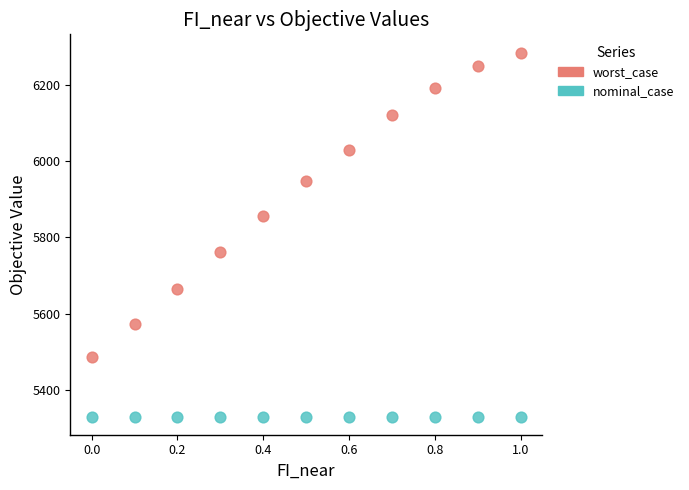

Which series reaches the maximum Y coordinate?

worst_case